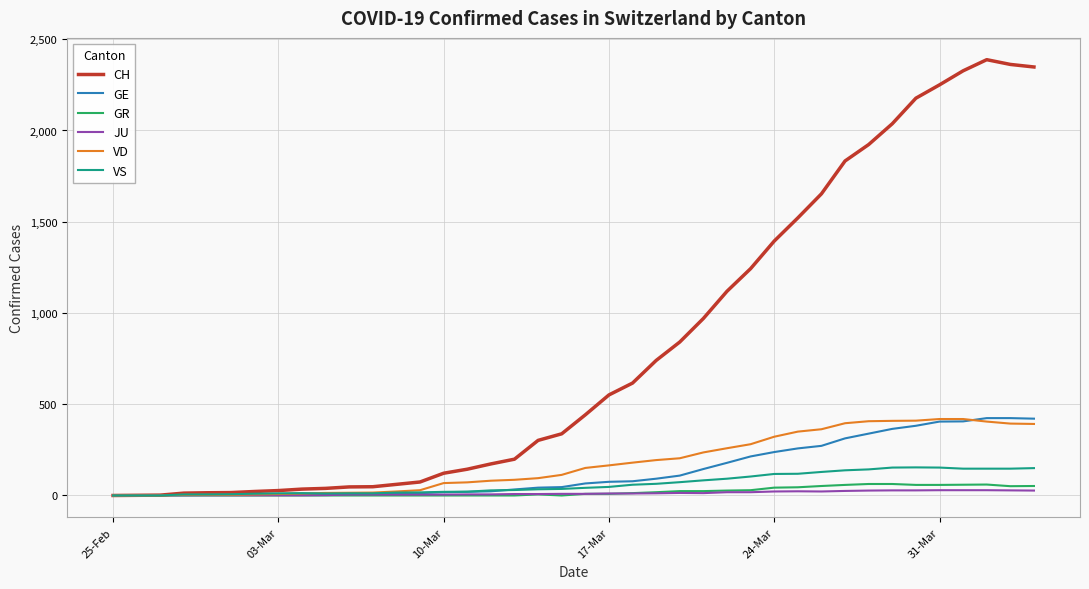

Which series has the widest spread of values?

CH